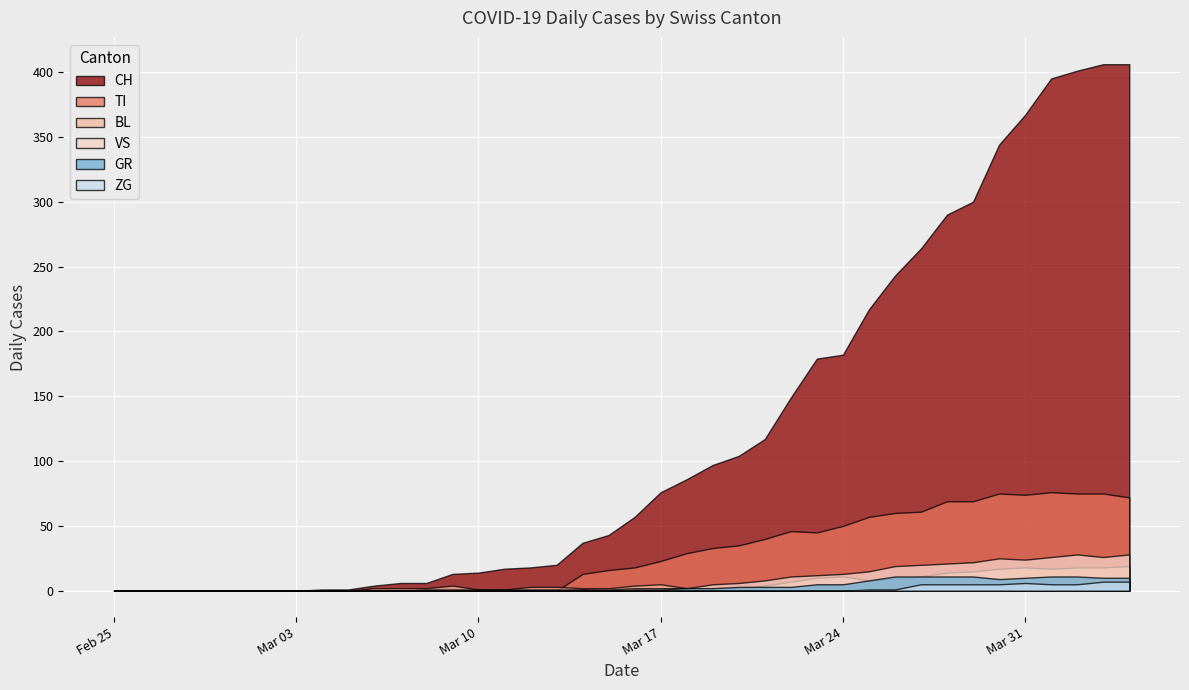

List the series in order of their peak value, highest first.

CH, TI, VS, BL, GR, ZG